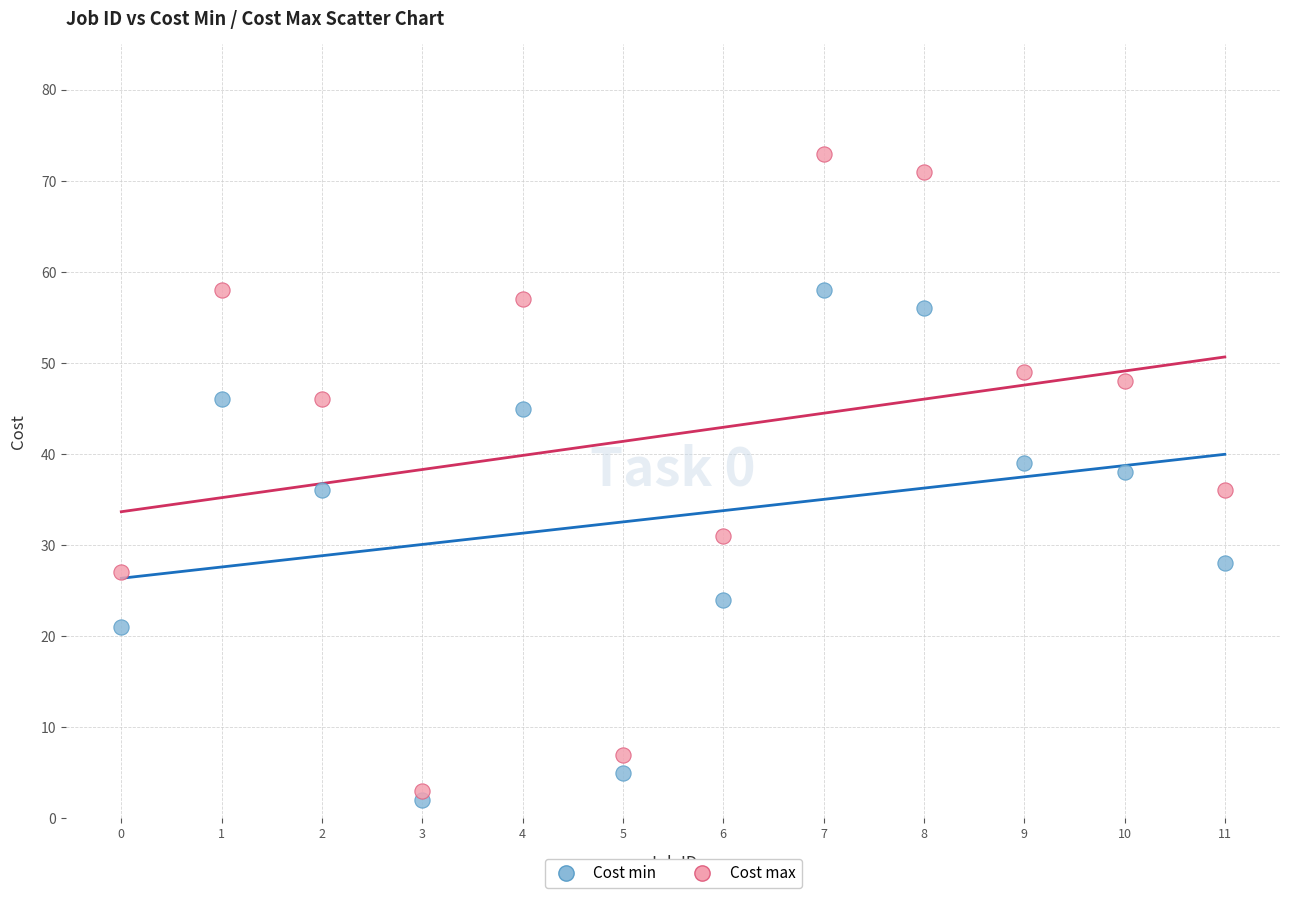

Which series reaches the maximum Y coordinate?

Cost max